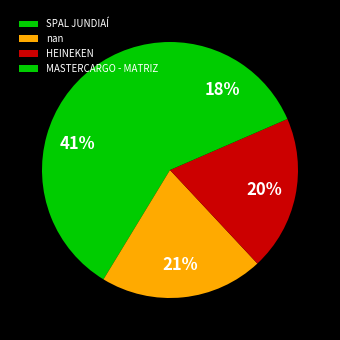

Combined, do nan and HEINEKEN account for over 50%?

No